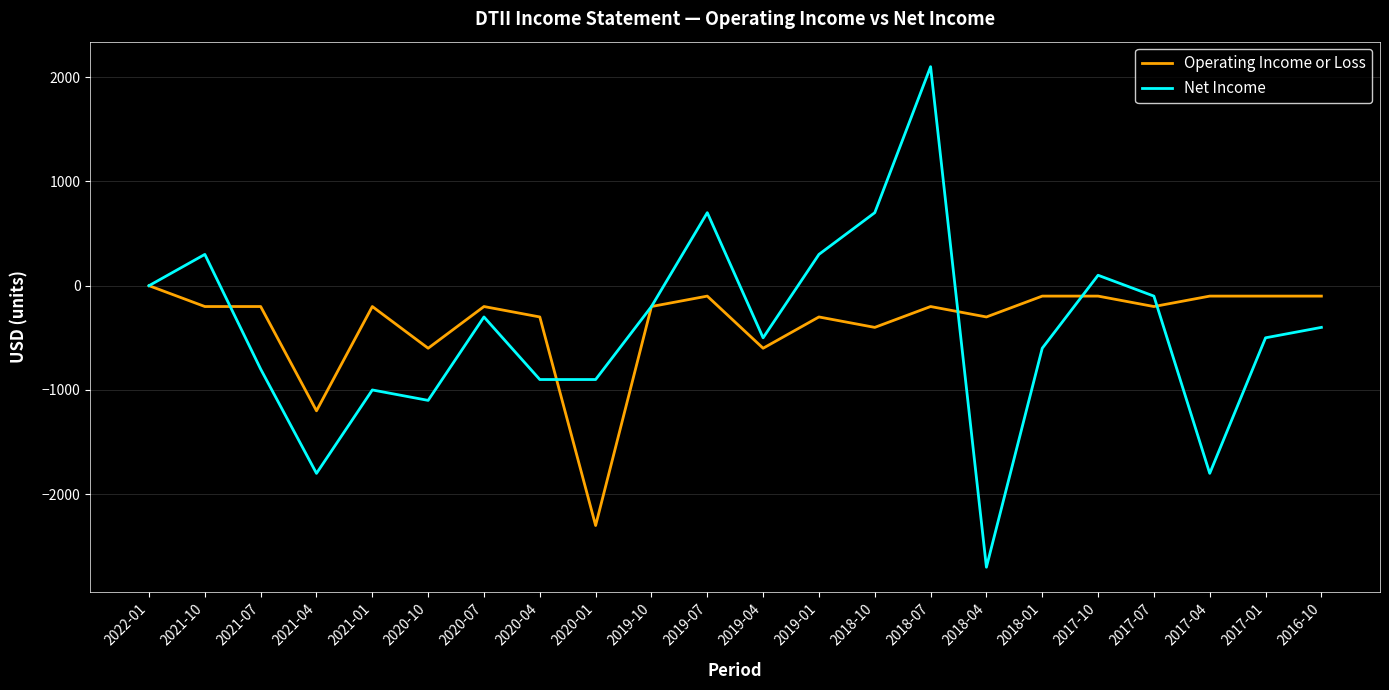

Which category has the lowest value in the Net Income series?

2018-04